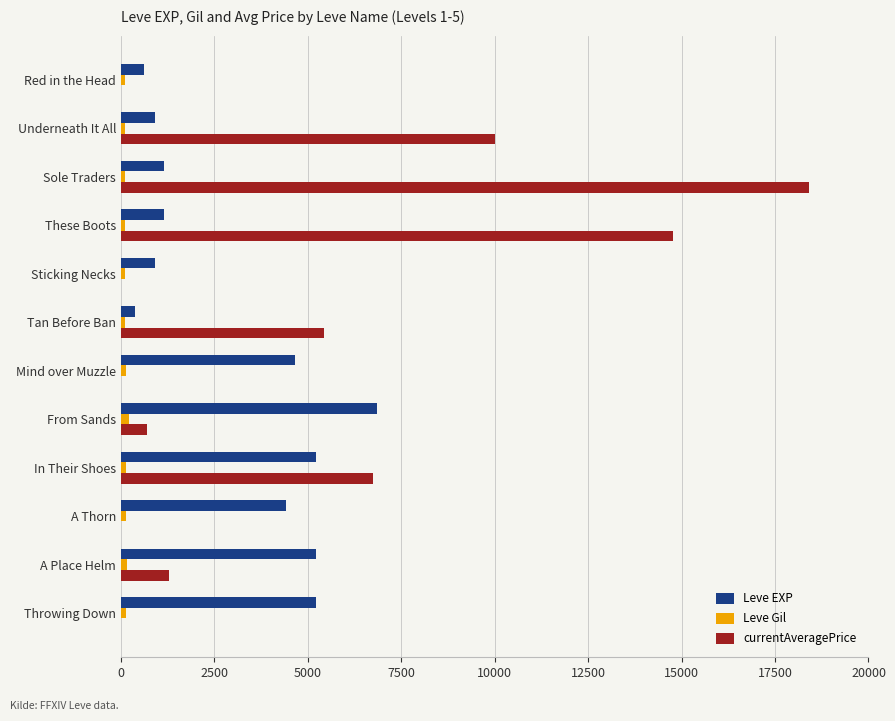

What is the maximum value shown in the chart?

18400